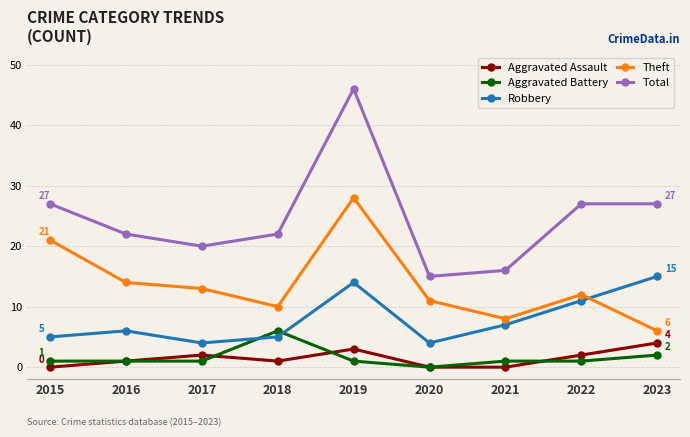

At which label does Total first exceed 22?

2015